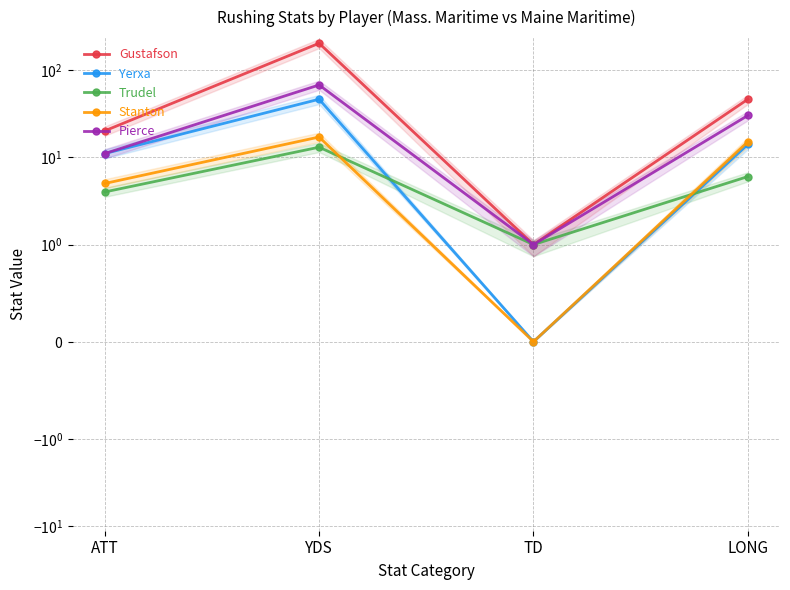

In Pierce, how many points are lower than both neighbors (excluding endpoints)?

1